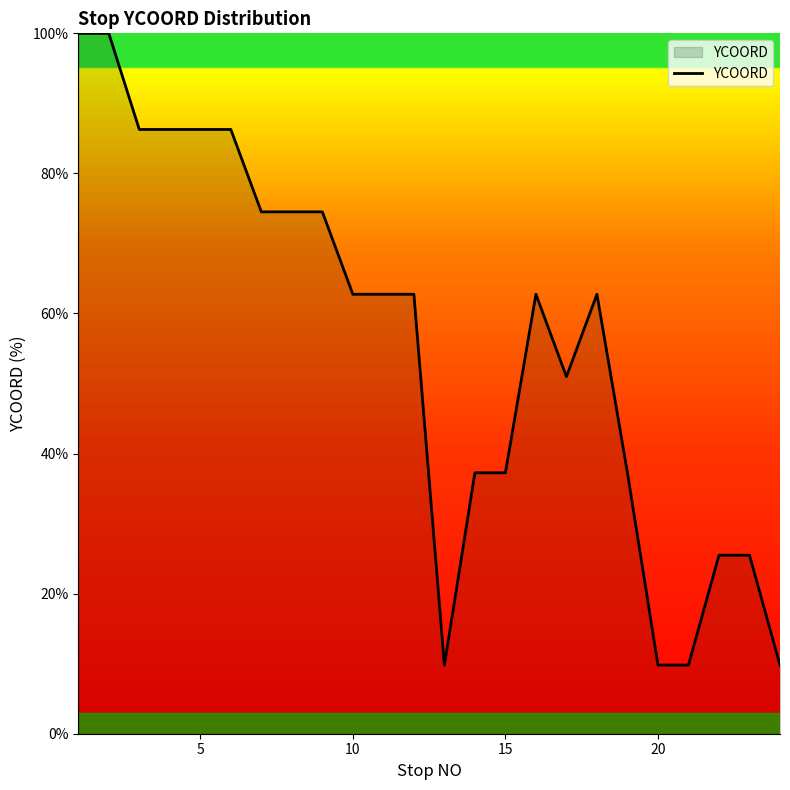

What is the minimum value shown in the chart?

9.8